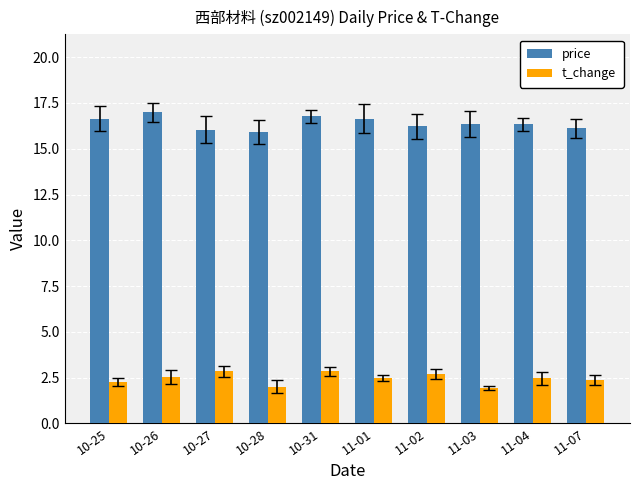

What is the minimum value for t_change?

1.9